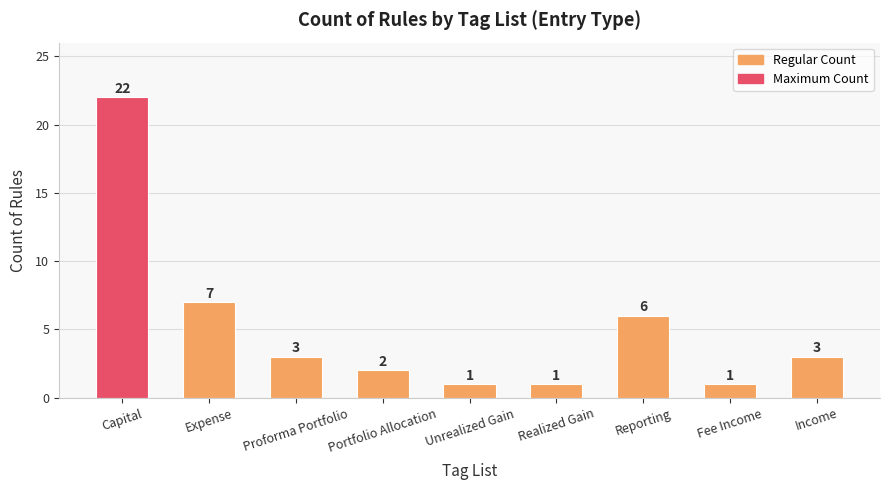

At which label is the value closest to 11?

Expense